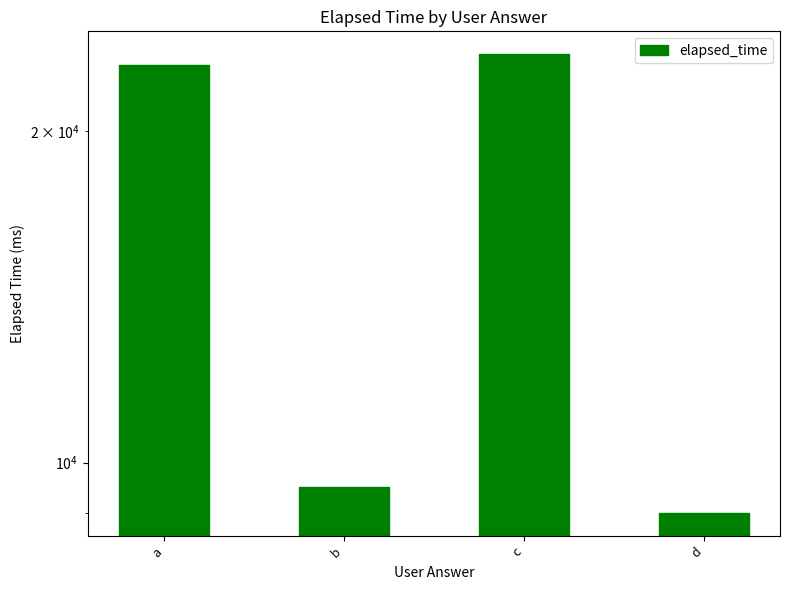

What is the approximate value at c?

23500